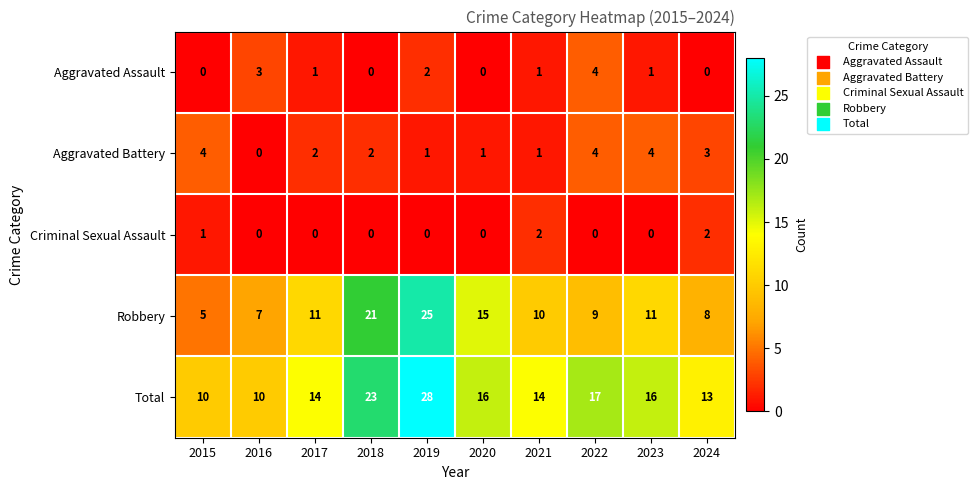

Rank the series at 2015 from lowest to highest value.

Aggravated Assault, Criminal Sexual Assault, Aggravated Battery, Robbery, Total